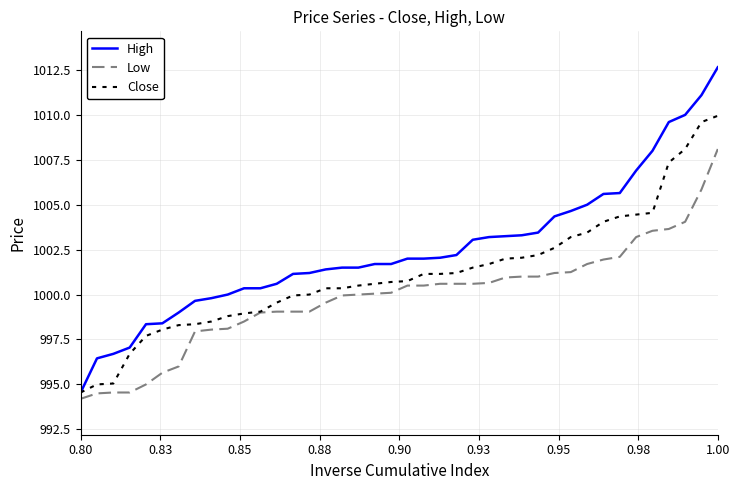

List the series in order of their peak value, highest first.

High, Close, Low